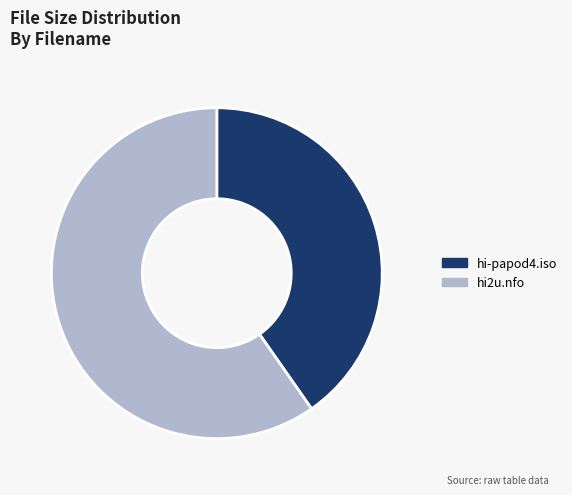

Is it true that hi2u.nfo is 47% of the pie?

False